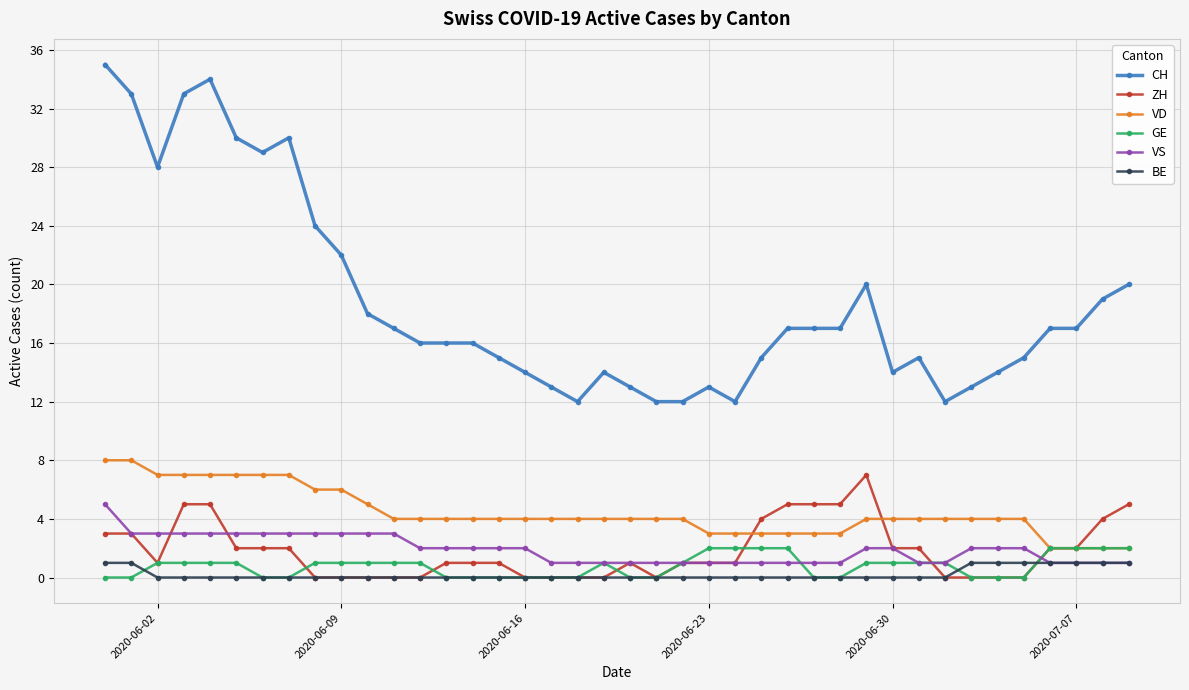

True or false: CH and VD cross at least once.

False